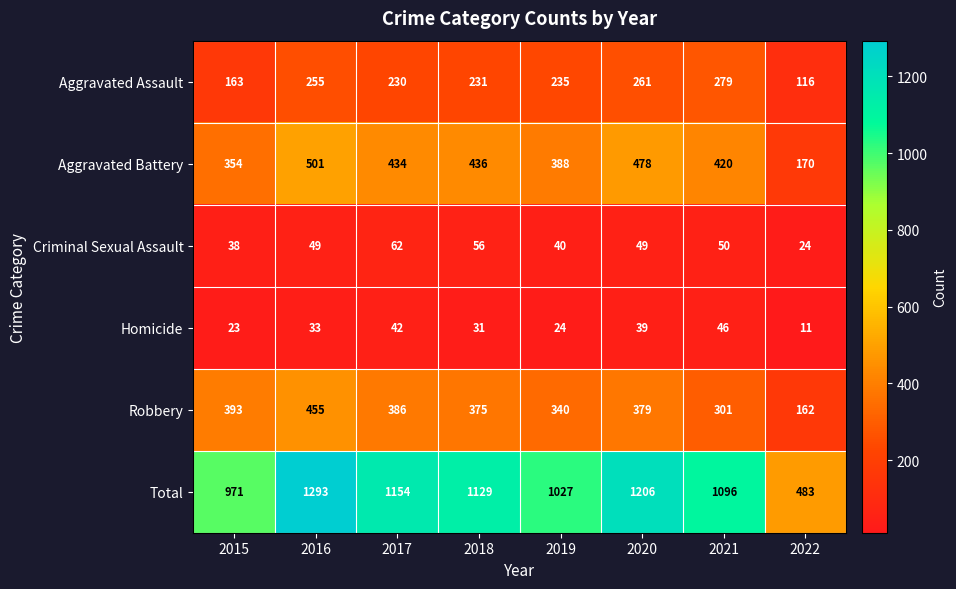

The value of Aggravated Assault at 2021 is 279. True or false?

True